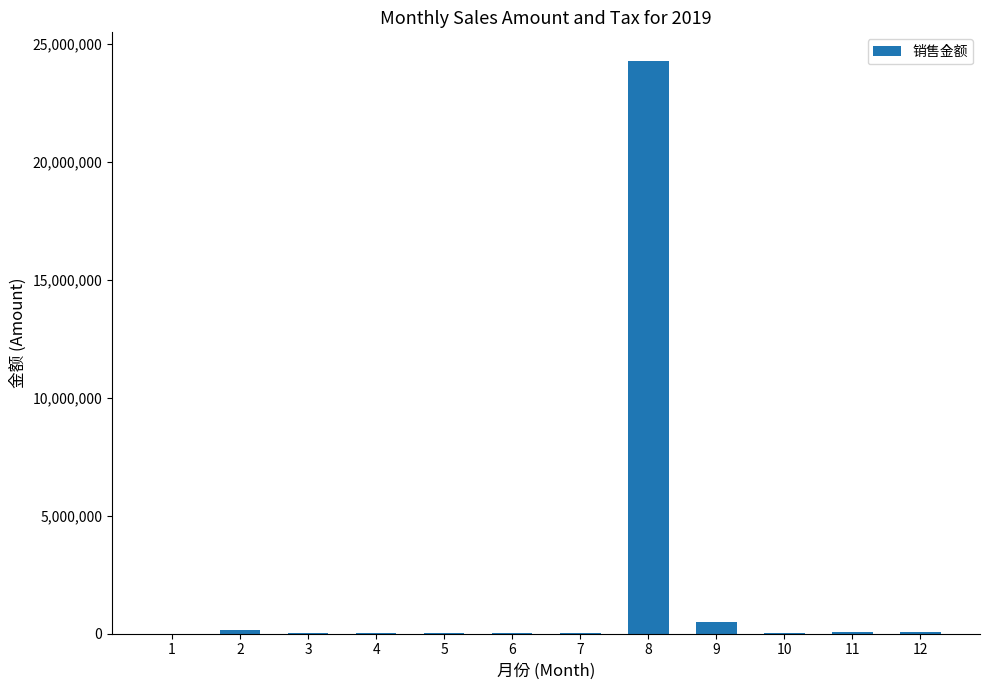

What is the change in value from 1 to 9?

+473247.7